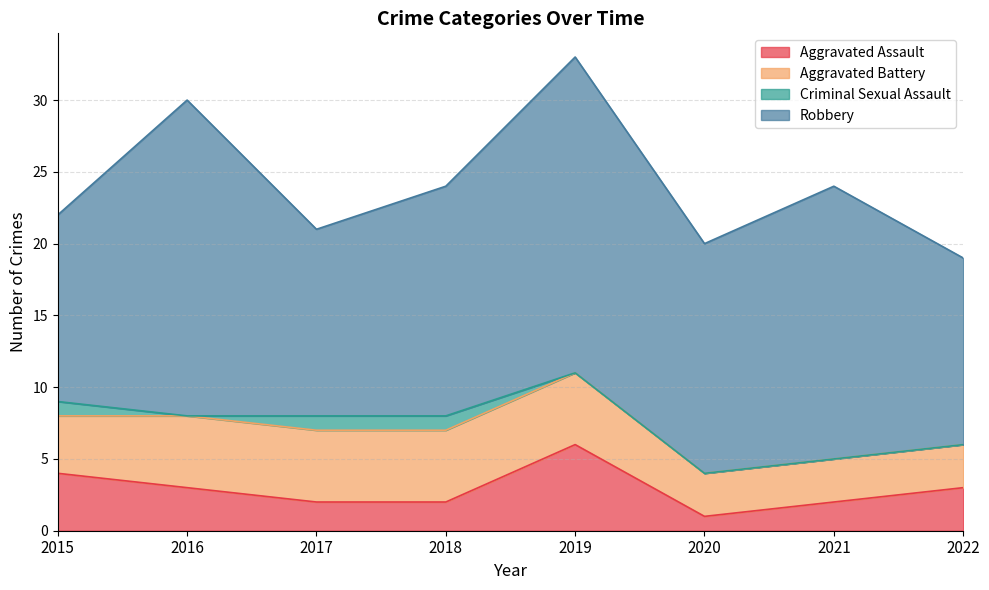

The Criminal Sexual Assault series shows 1 at 2018. True or false?

True